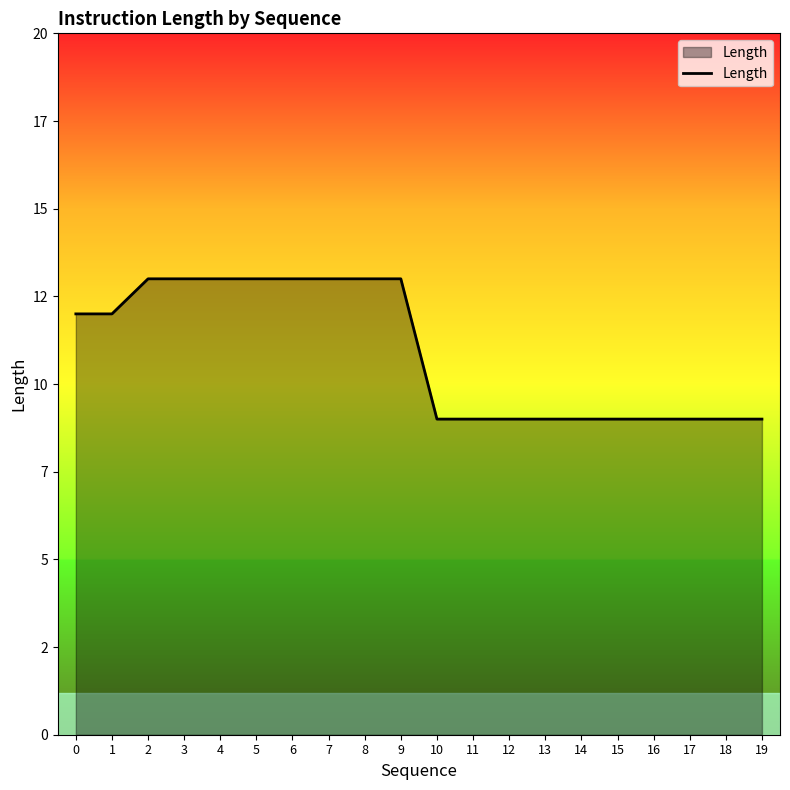

Is this an area chart (filled region under the line)?

Yes